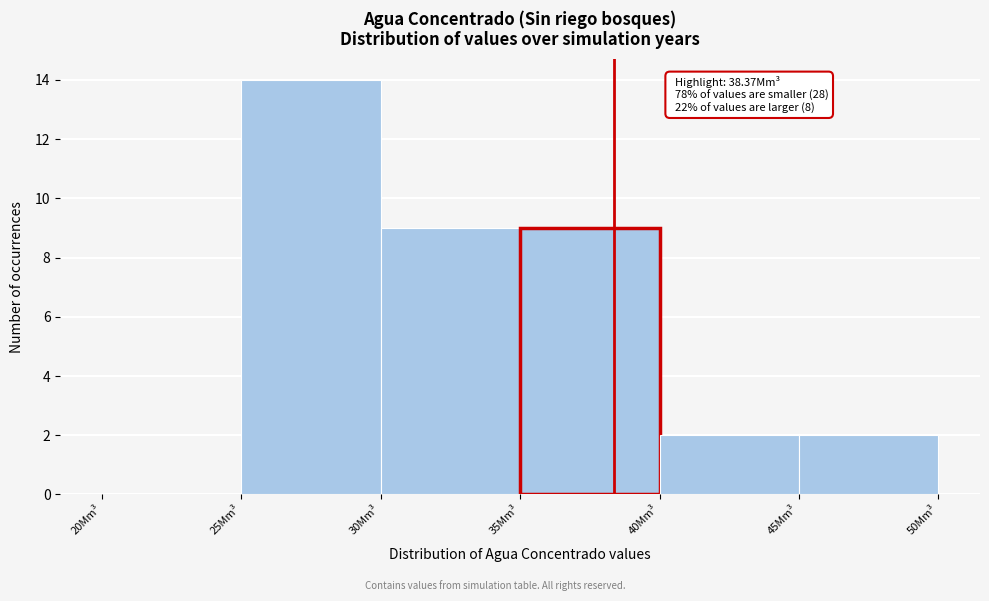

Over which range of the x-axis is the bar tallest?

25 to 30